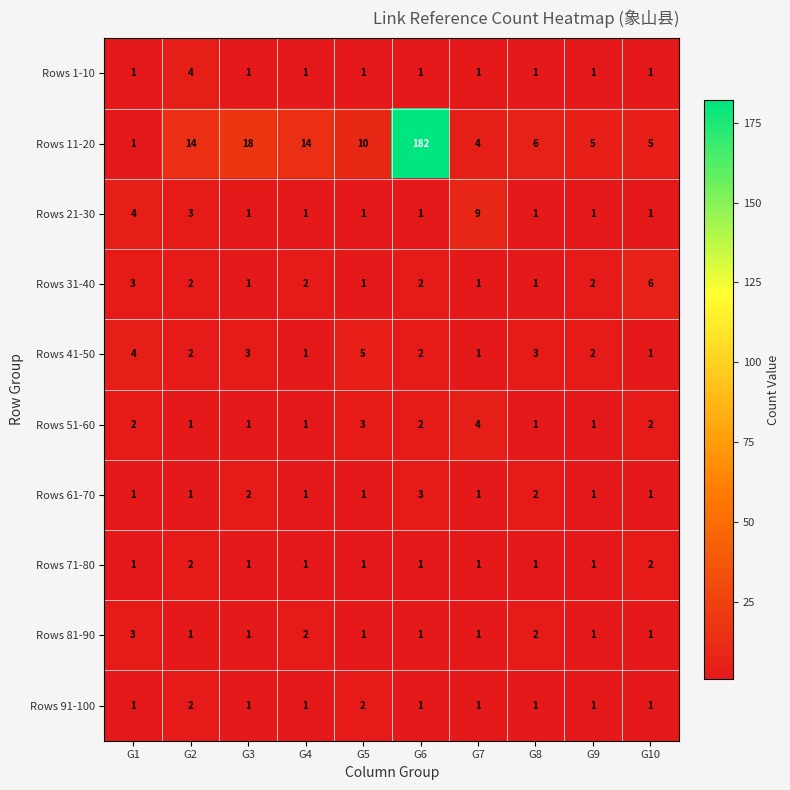

Which category has the highest value across all series?

G6